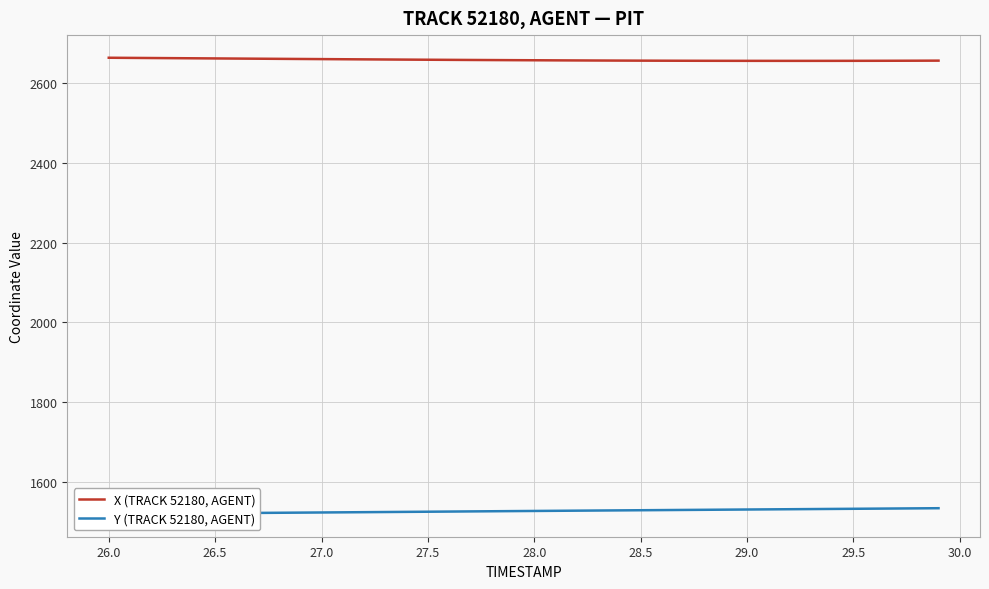

What is the lowest value of the X (TRACK 52180, AGENT) series?

2655.7